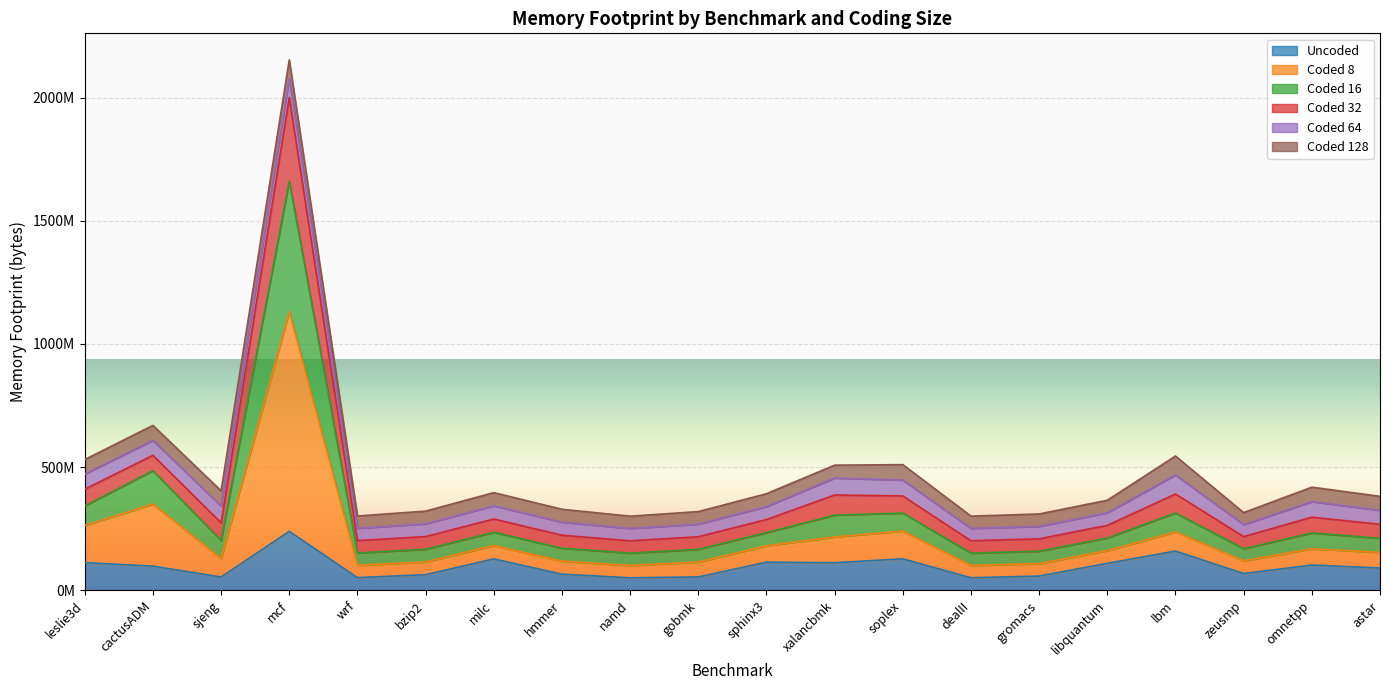

Where does the Coded 32 series first go above 339555105?

leslie3d